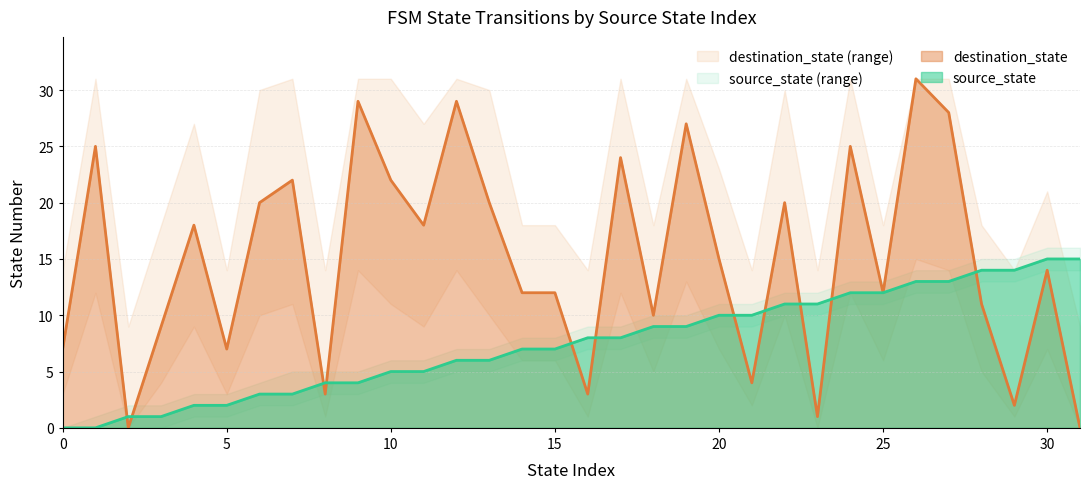

What are all the series names shown in the legend?

source_state, destination_state